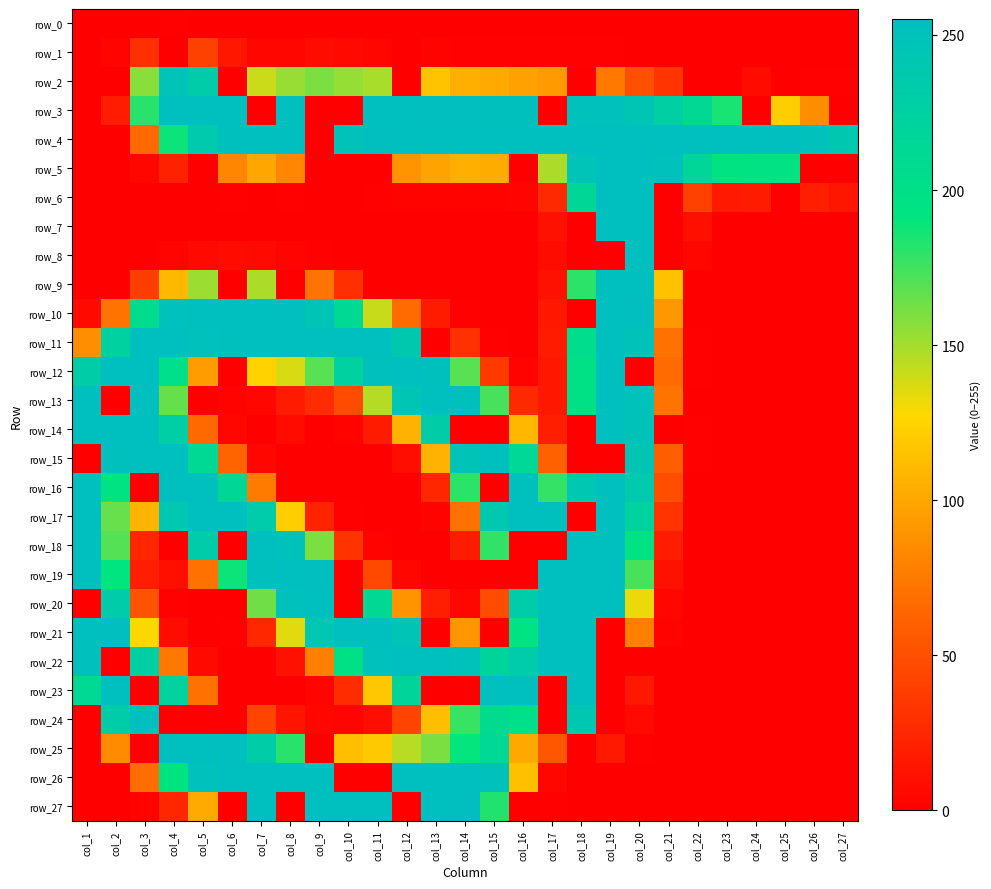

At how many categories does at least one series exceed 131?

27